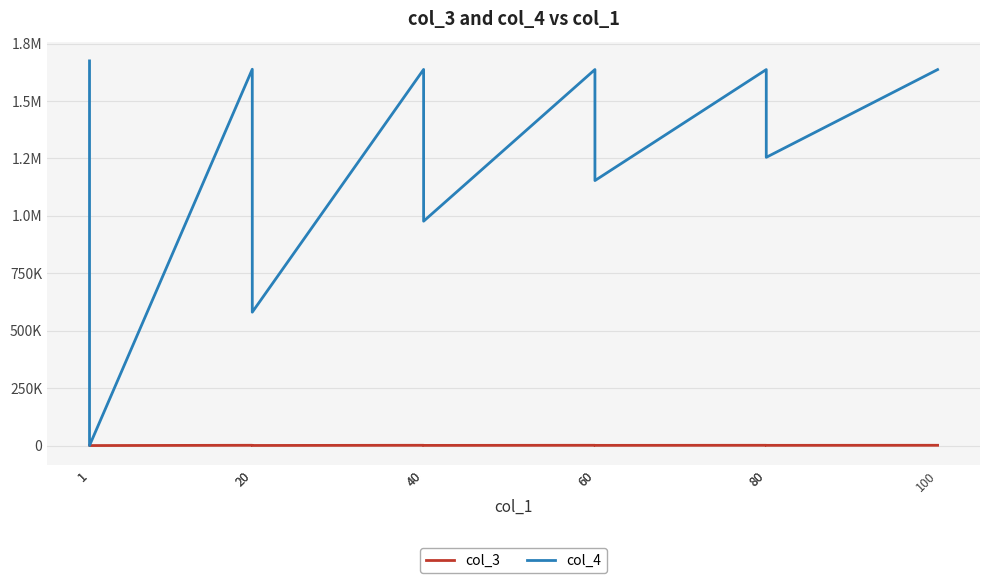

At which label is col_3 closest to 582?

40